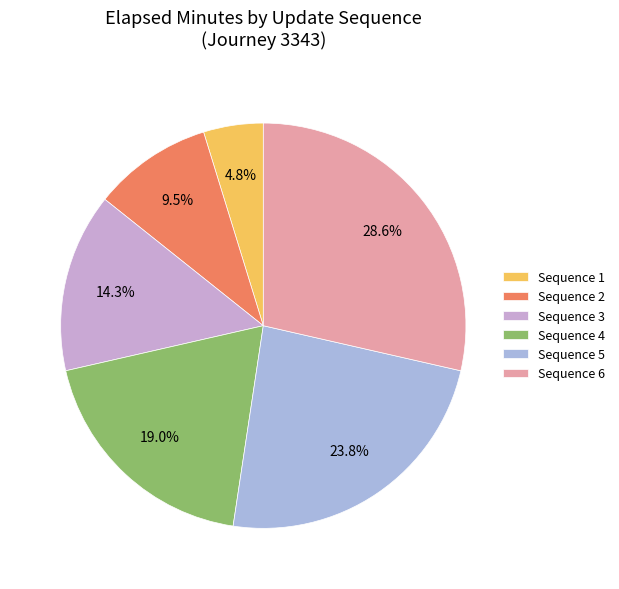

Is it true that Sequence 1 is 17% of the pie?

False